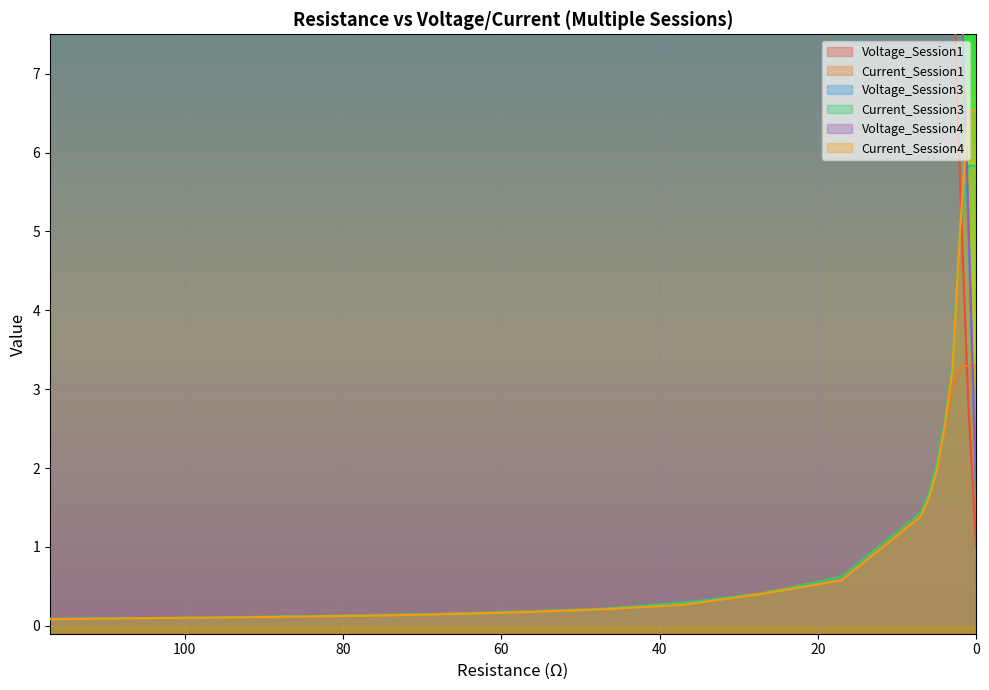

Is the value of Voltage_Session4 at 5 greater than the value of Current_Session1 at 7?

Yes